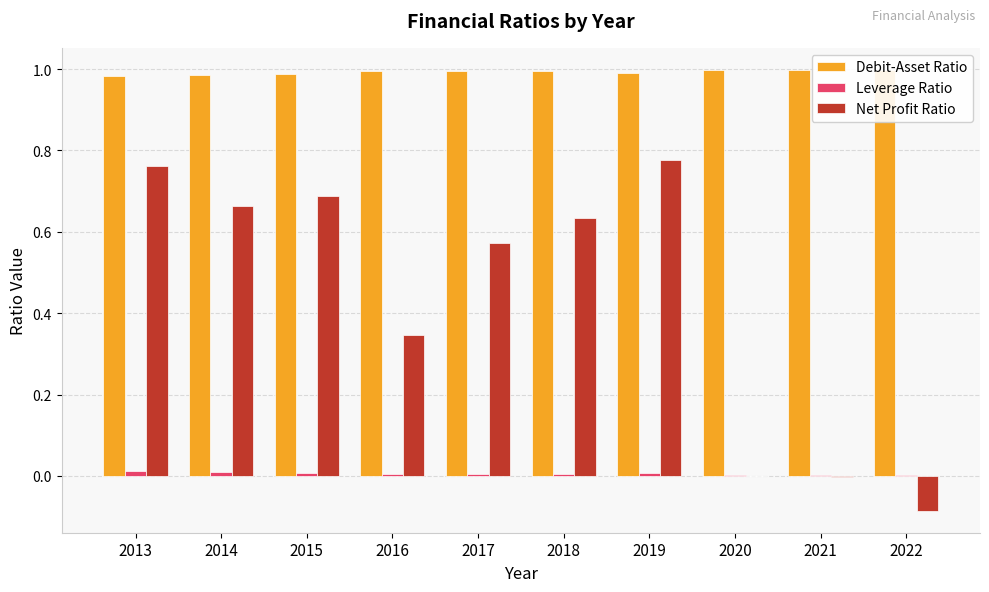

At which label is Leverage Ratio closest to 0?

2021